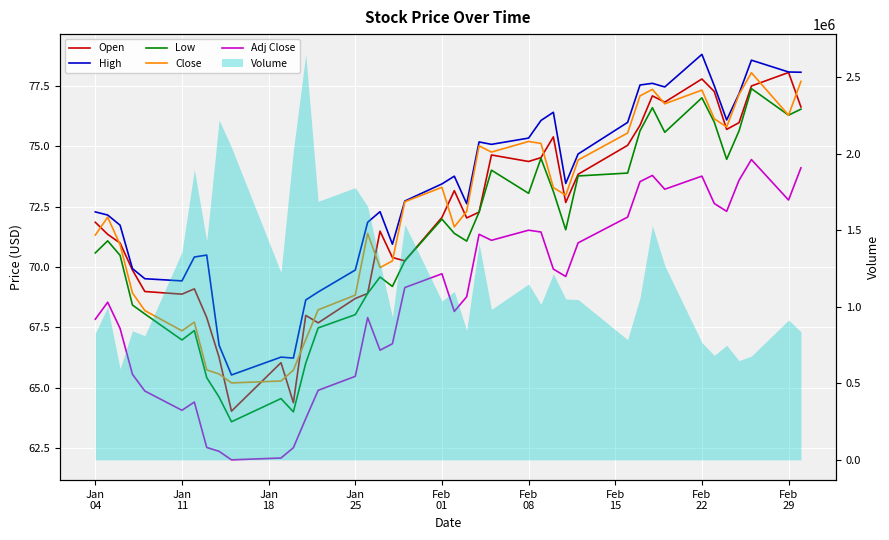

True or false: High and Low cross at least once.

False